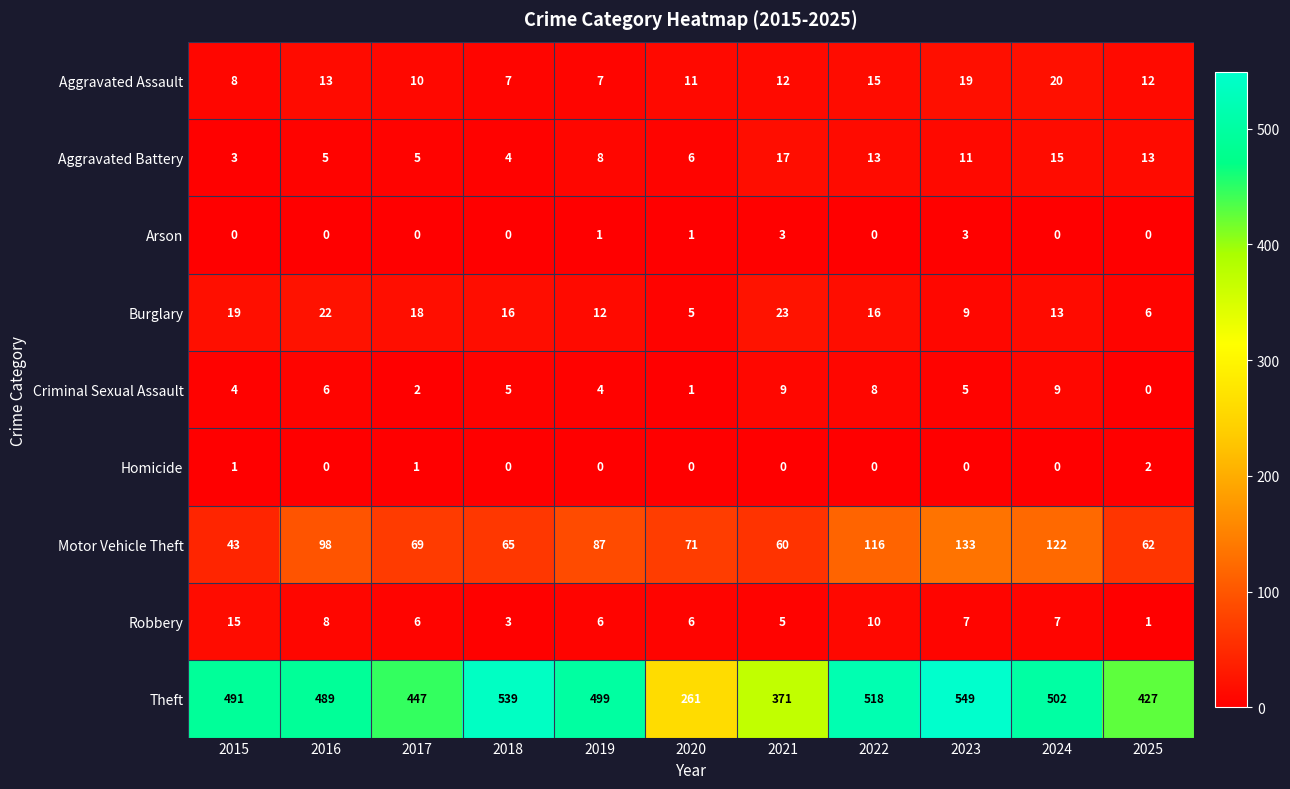

What is the maximum value shown in the chart?

549